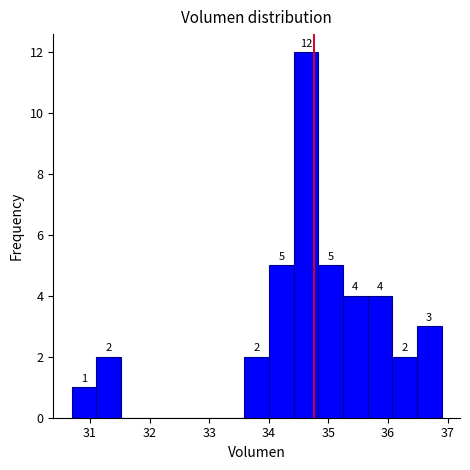

Over which range of the x-axis is the bar tallest?

34.4 to 34.8